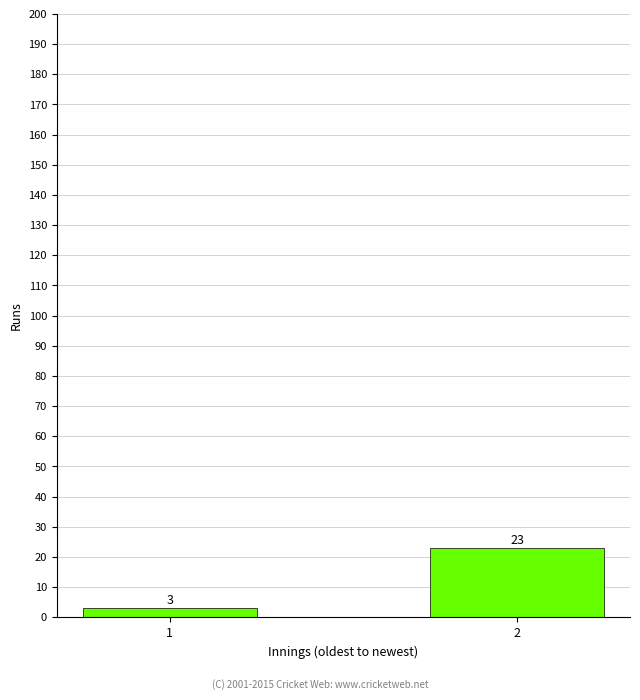

Reading left to right, list all the values displayed in this chart.

3	23